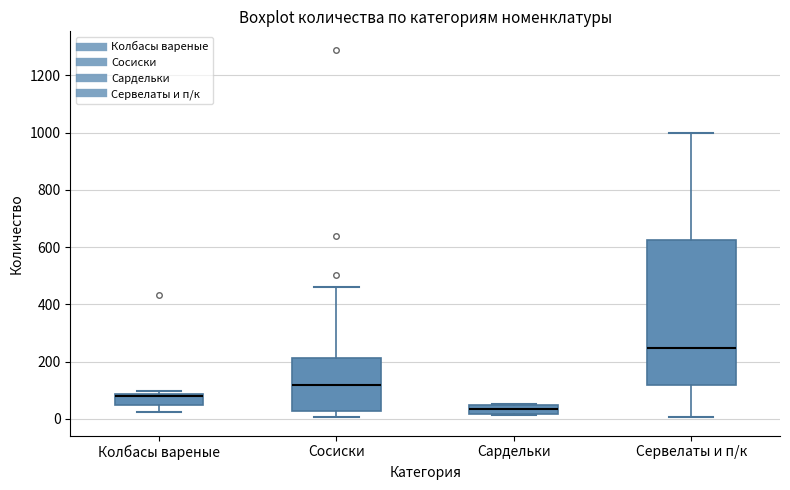

Where is the upper edge of the box for Сардельки on the y-axis? The values are not printed on the chart, so give them approximately, as read against the axis.

40